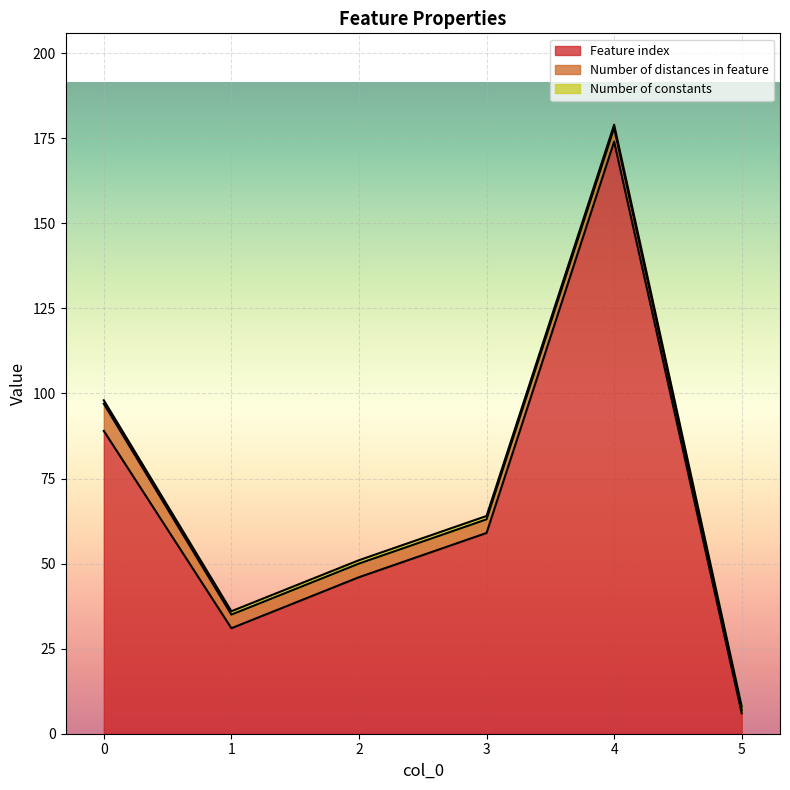

Which series has the largest total across all categories?

Feature index